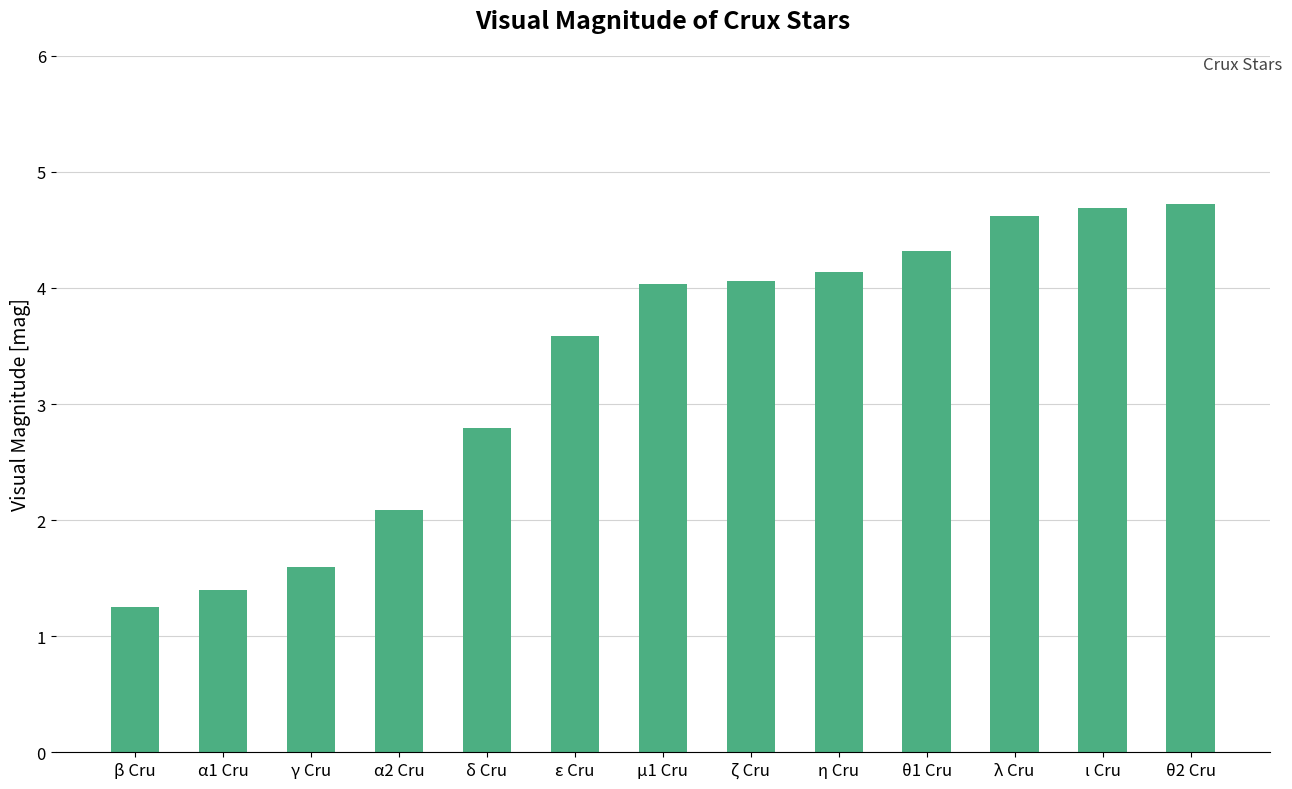

What is the difference between the second highest and minimum values?

3.4